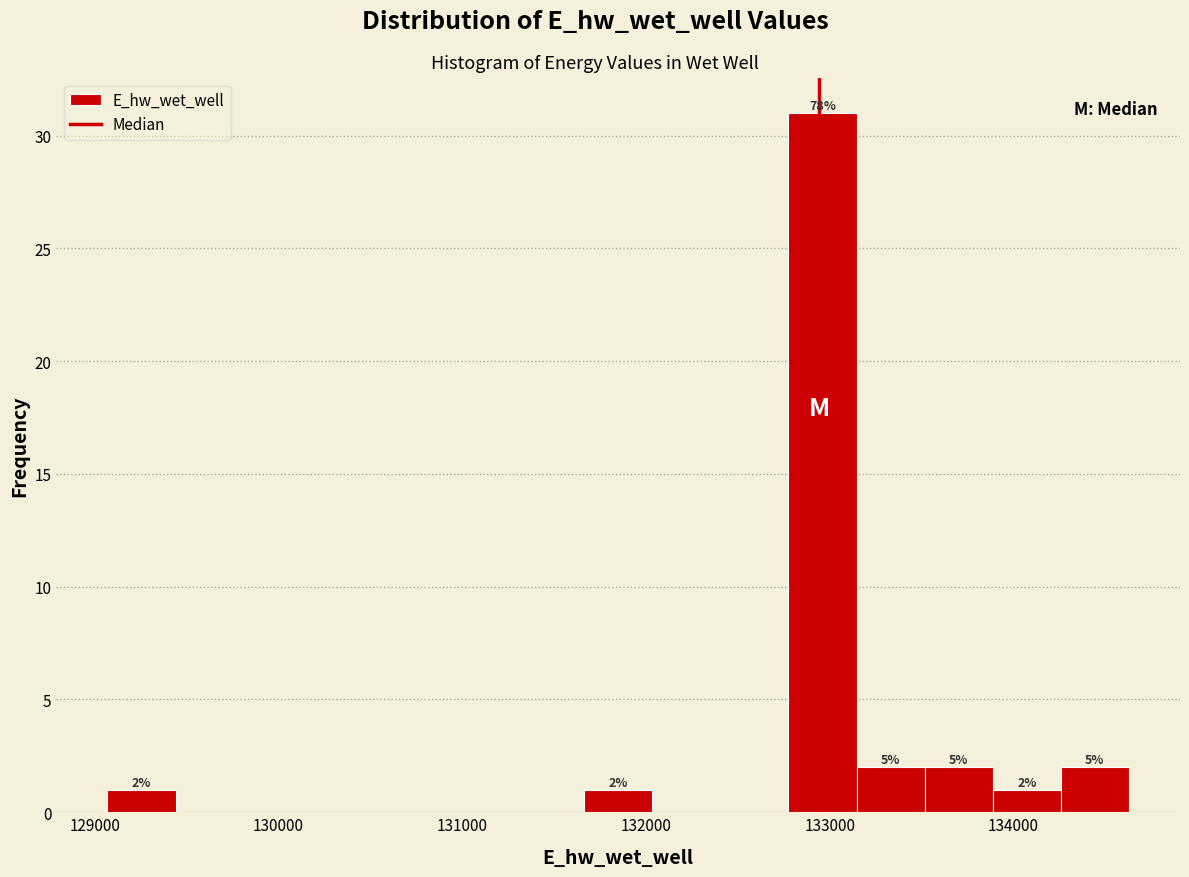

Around what value on the x-axis is the tallest bar? Give the approximate position of its centre, as read against the axis.

133000